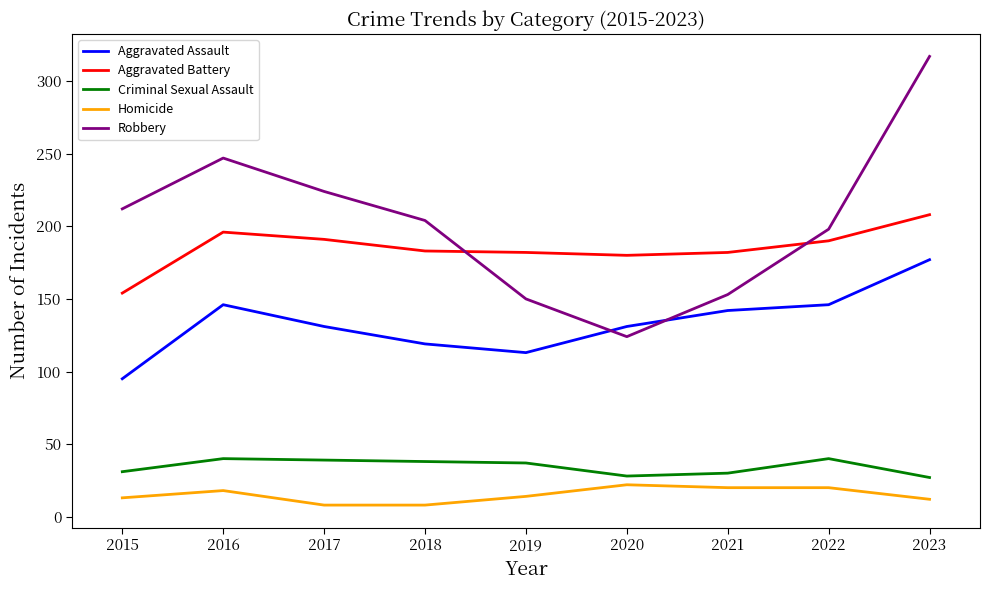

Is it true that Homicide equals 20 at 2022?

True